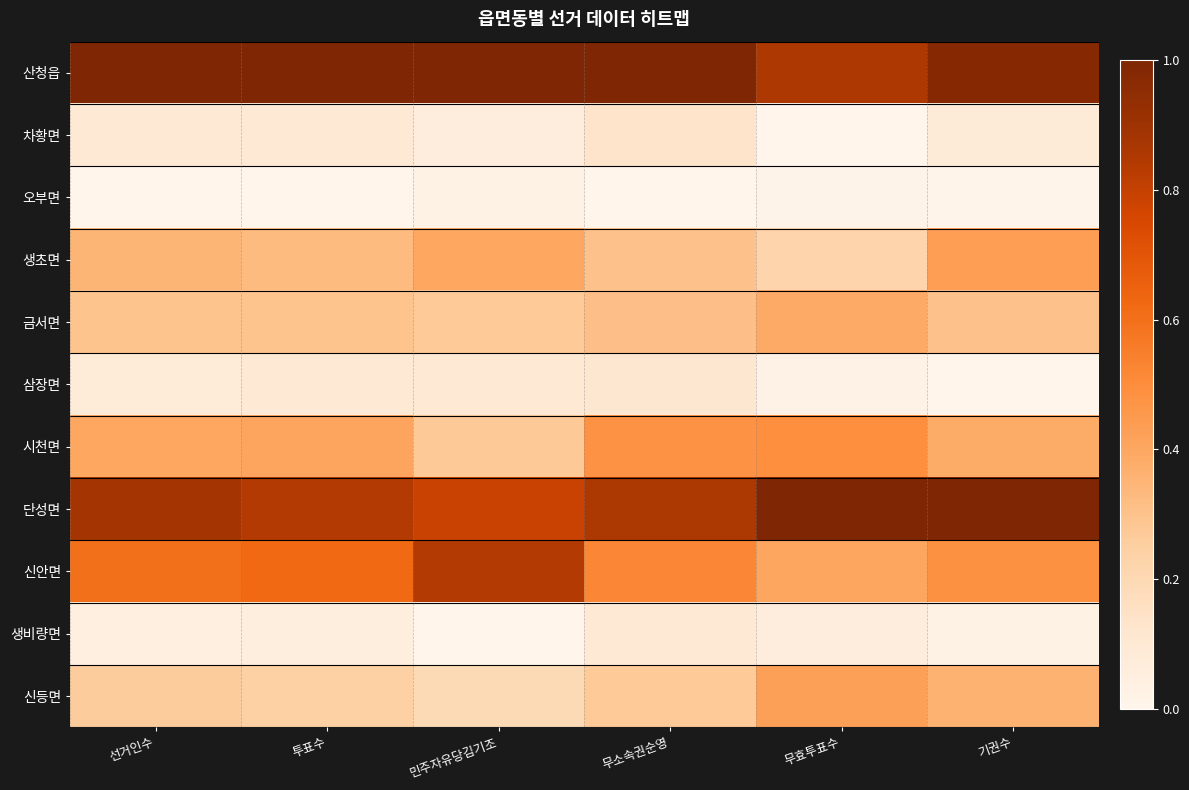

At how many categories does at least one series exceed 0?

6